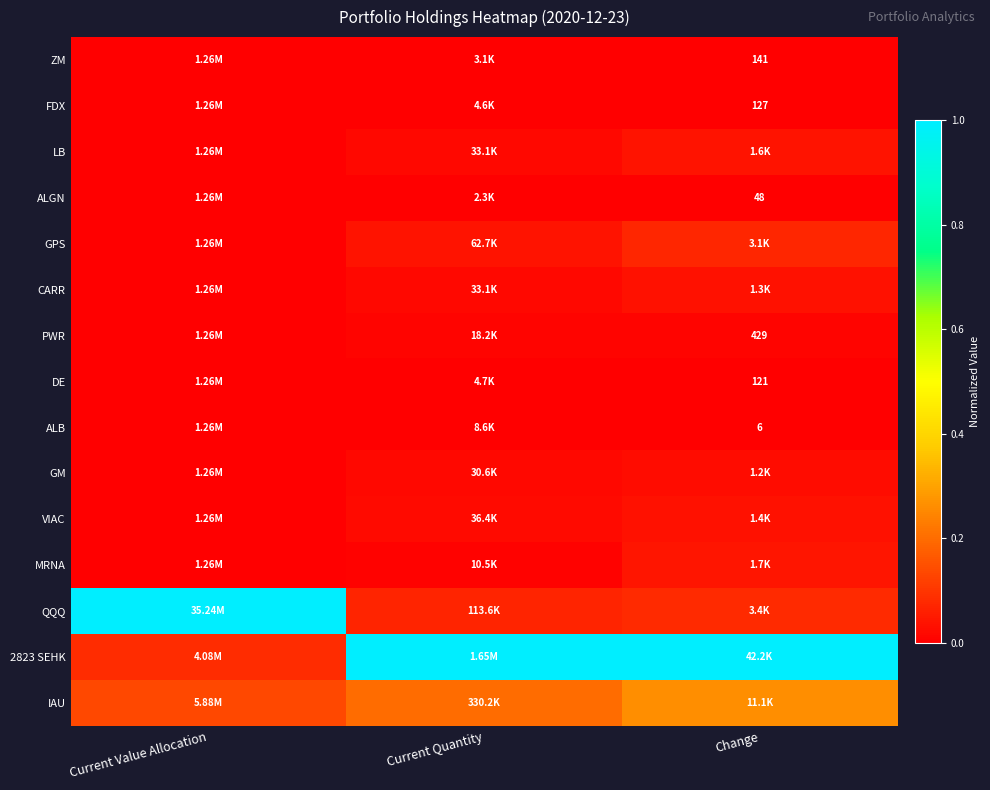

At how many categories does at least one series exceed 0?

3